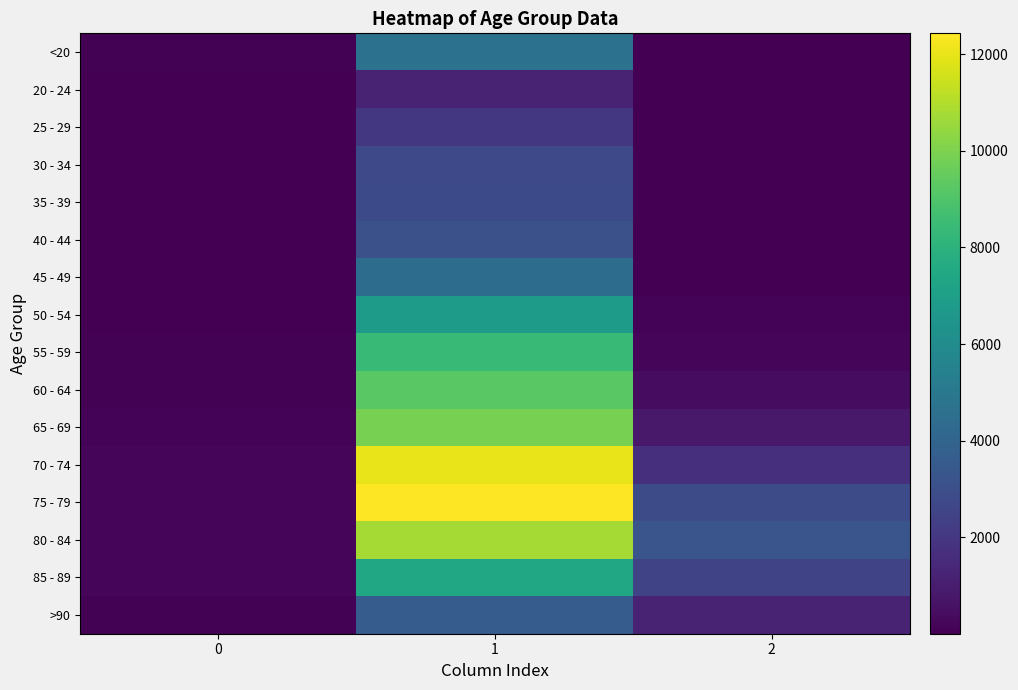

At 2, list the series in order from largest to smallest.

80 - 84, 75 - 79, 85 - 89, 70 - 74, >90, 65 - 69, 60 - 64, 55 - 59, 50 - 54, 45 - 49, 40 - 44, <20, 35 - 39, 30 - 34, 20 - 24, 25 - 29